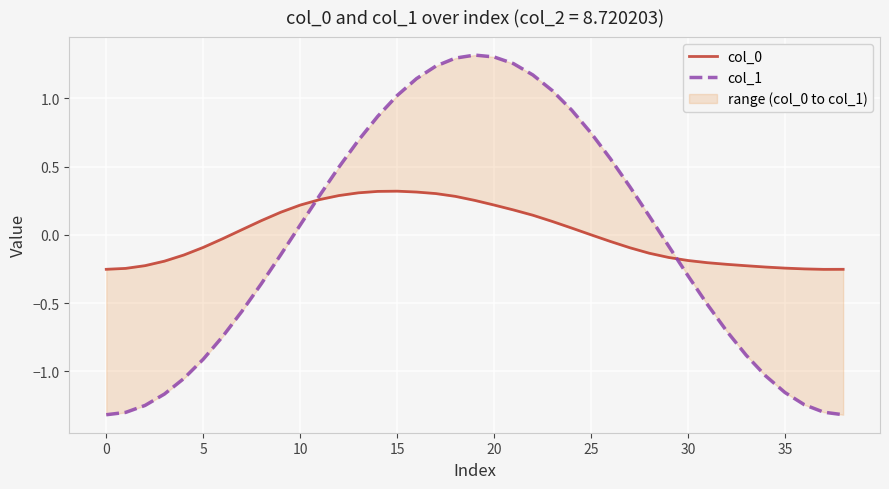

Rank the series at 22 from highest to lowest value.

col_1, col_0